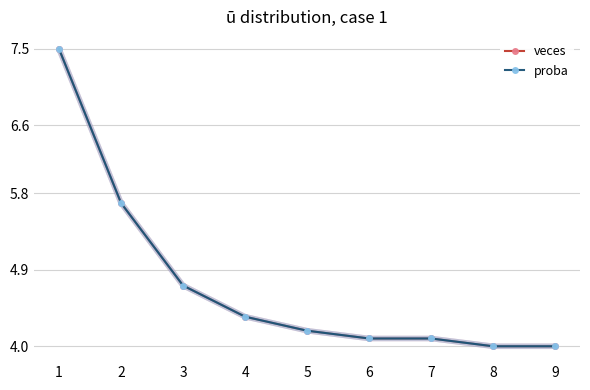

Where is proba nearest to the value 5?

3